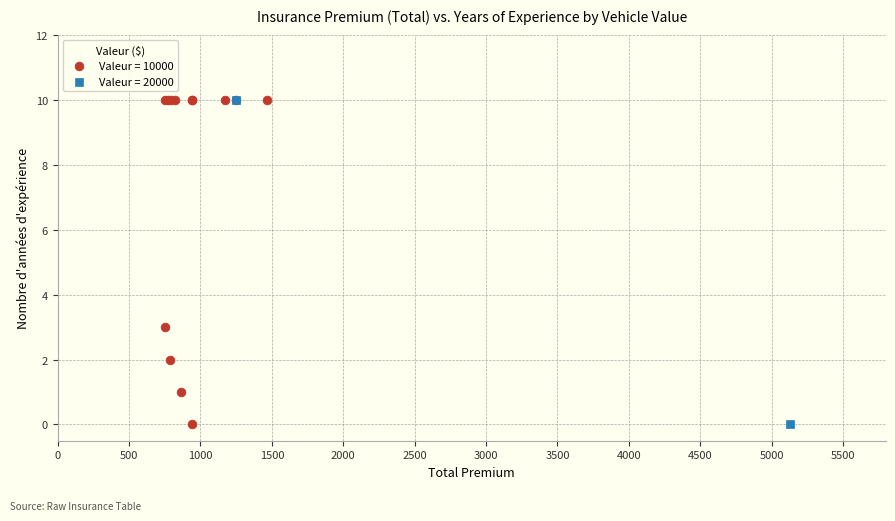

What are all the series names shown in the legend?

Valeur = 10000, Valeur = 20000